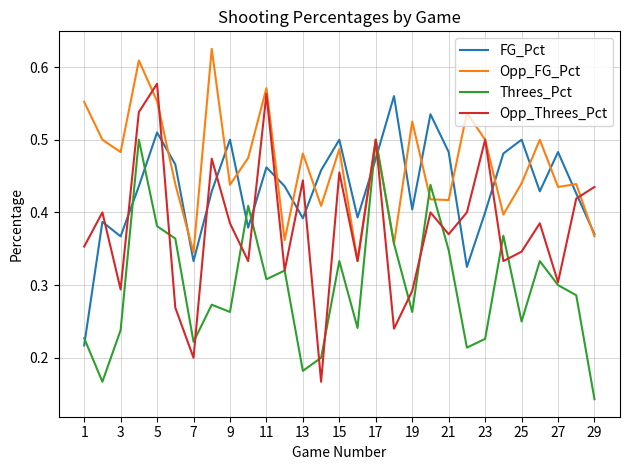

Rank the series by their average value, from highest to lowest.

Opp_FG_Pct, FG_Pct, Opp_Threes_Pct, Threes_Pct